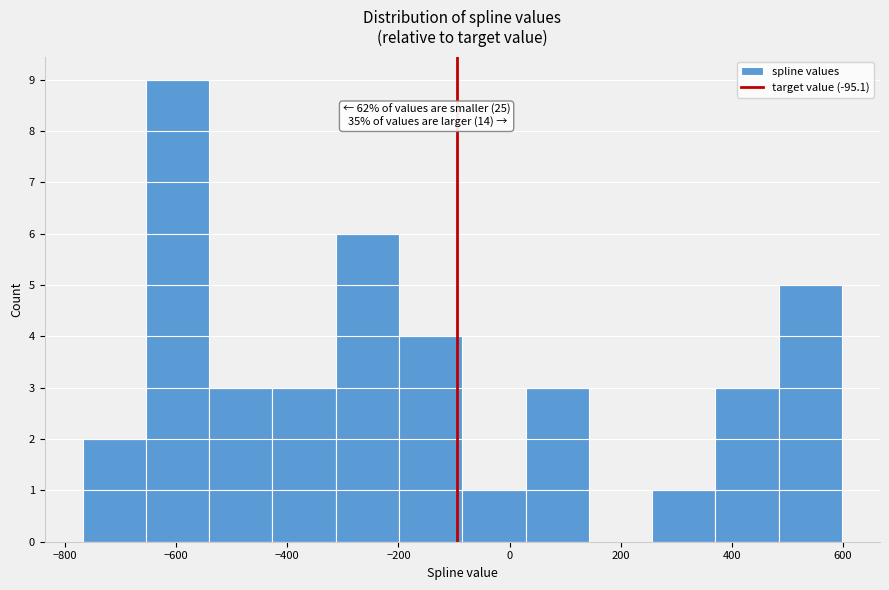

Which range on the x-axis has the tallest bar?

-660 to -540